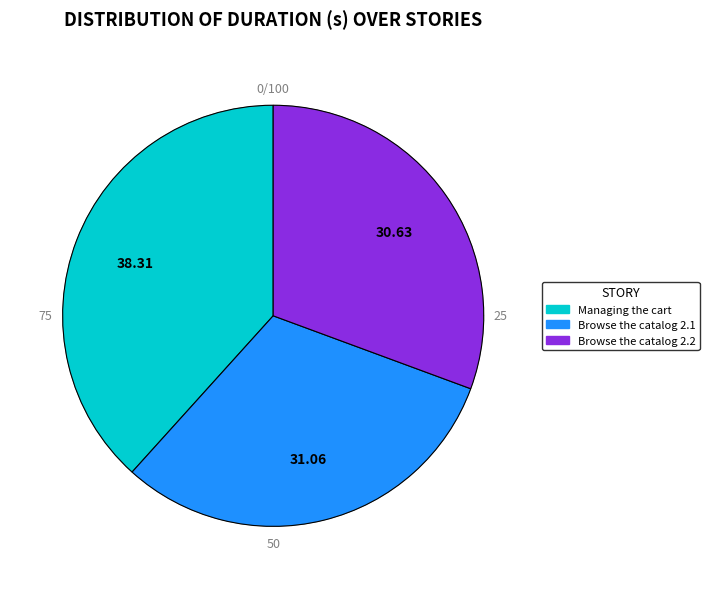

How many segments does this pie chart have?

3